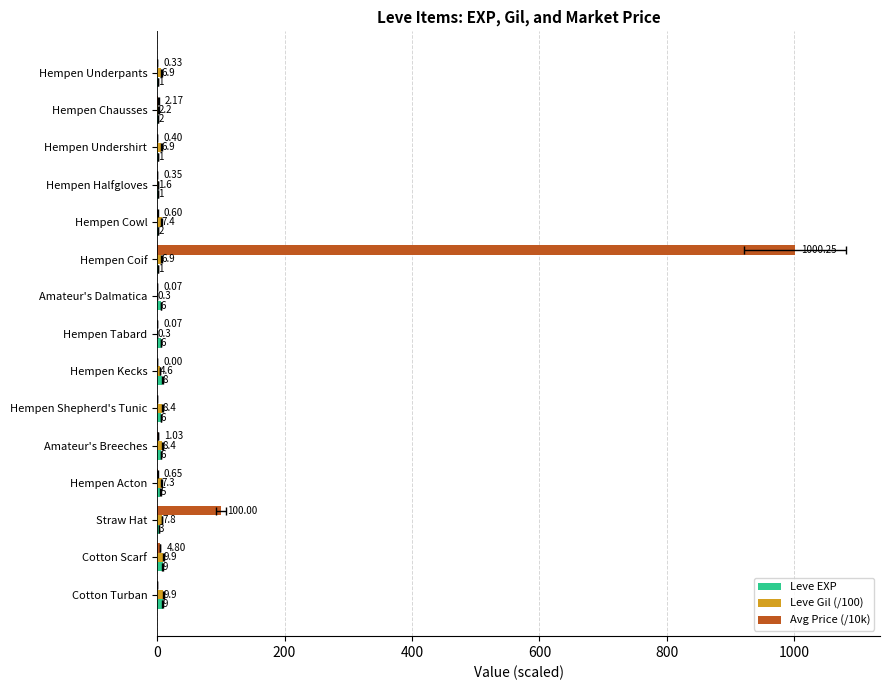

True or false: Leve EXP has a value of 11.7 at Hempen Kecks.

False